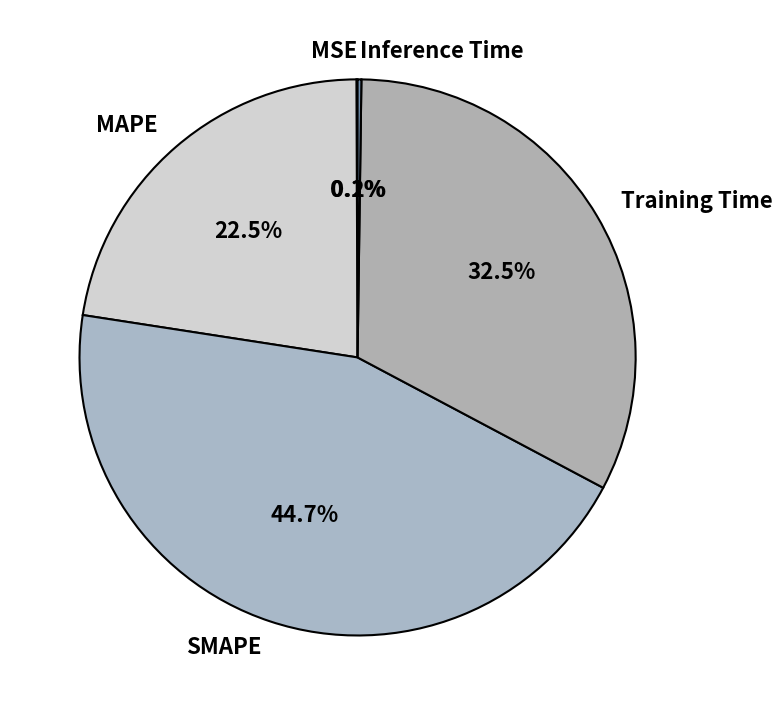

Which slice is the largest?

SMAPE